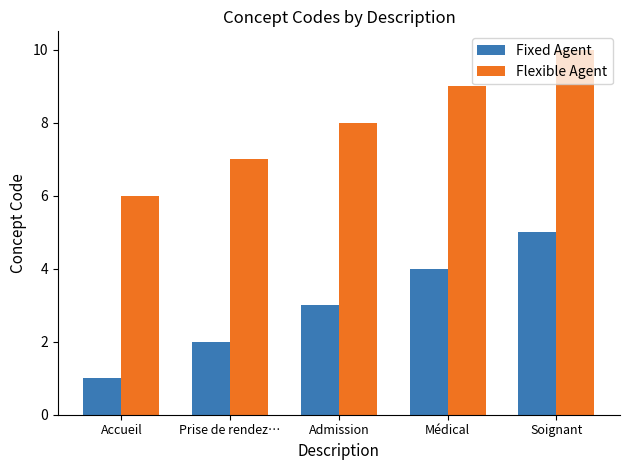

The Fixed Agent series shows 3 at Prise de rendez…. True or false?

False